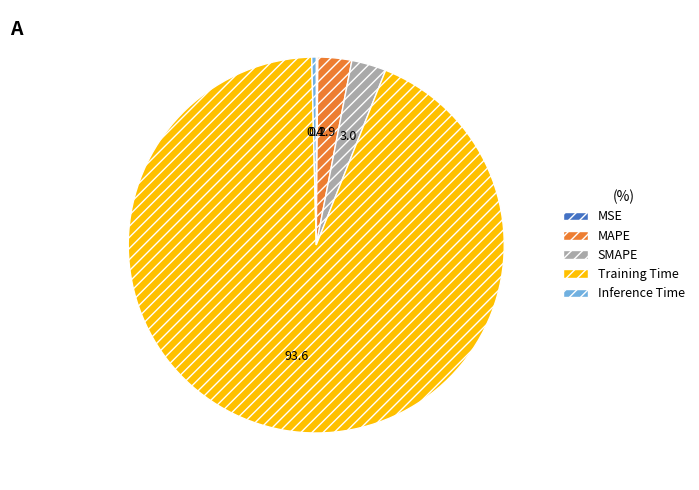

Combined, do Inference Time and Training Time account for over 50%?

Yes